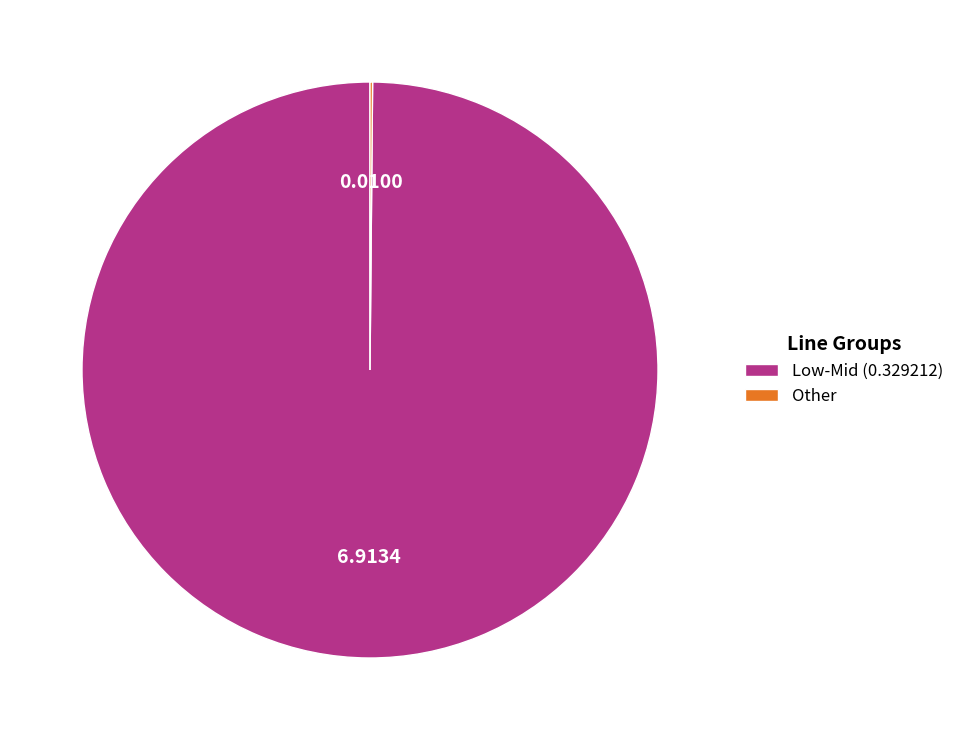

Does Low-Mid (0.329212) account for over 50% of the chart?

Yes